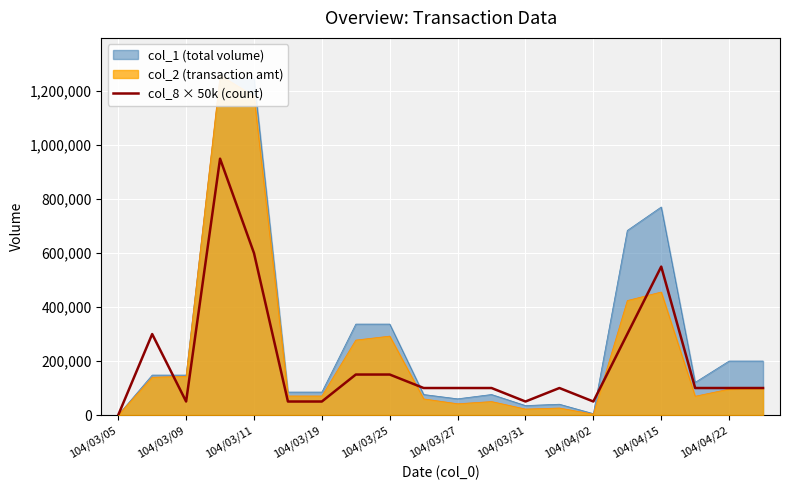

Which category has the lowest value in the col_8 × 50k (count) series?

104/03/05